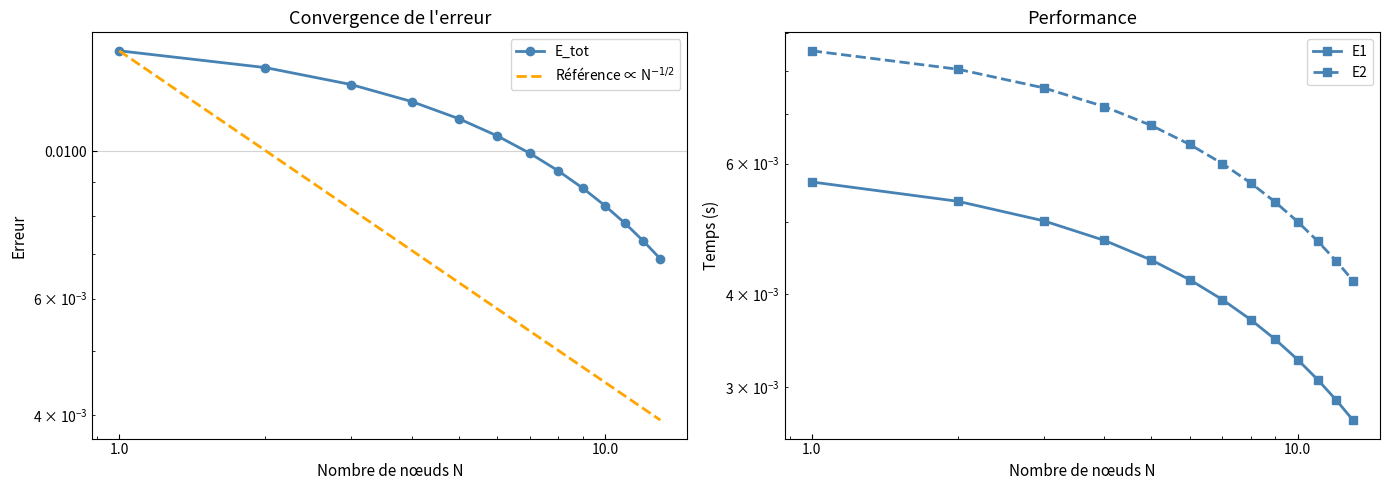

The value of E1 at 1.0 is 0.0. True or false?

False